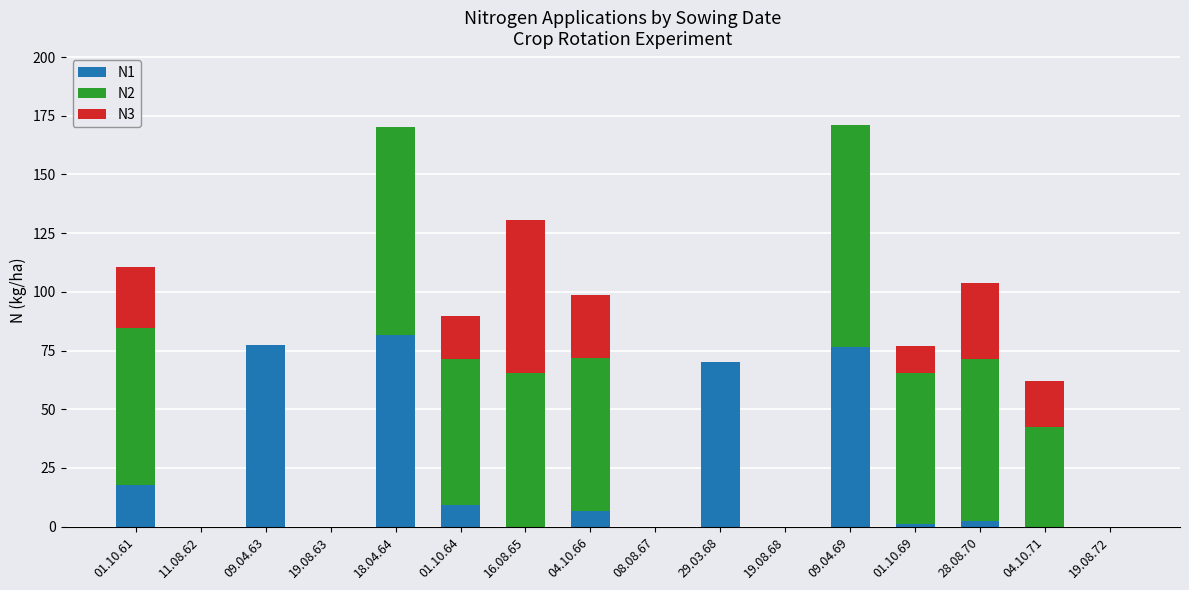

What is the total value across all series at 01.10.64?

89.5